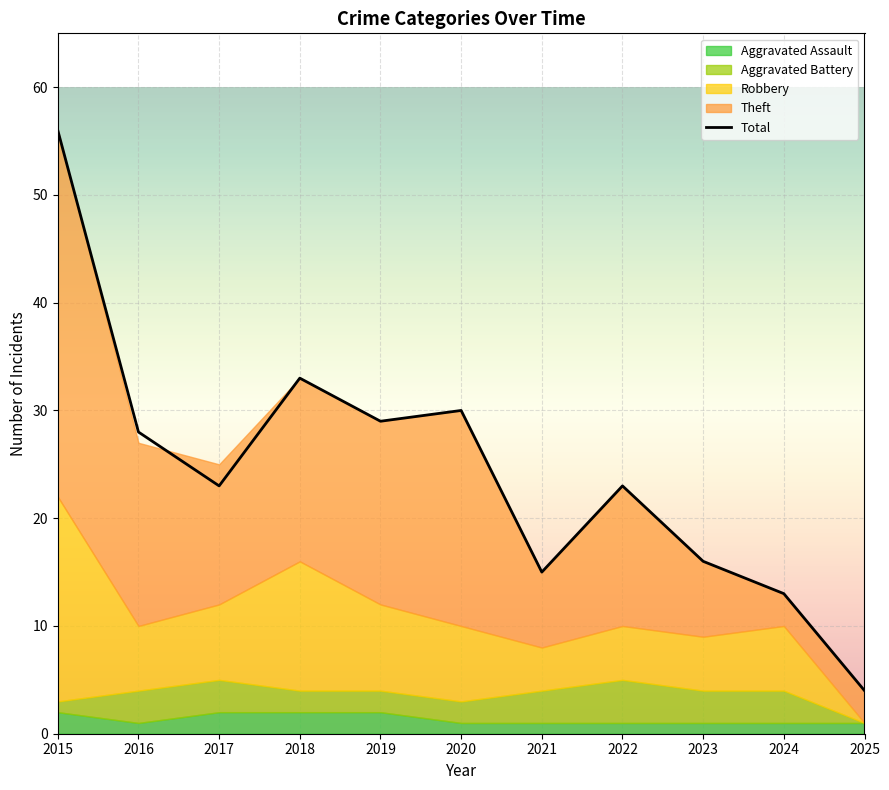

Where is the data nearest to the value 30?

2020